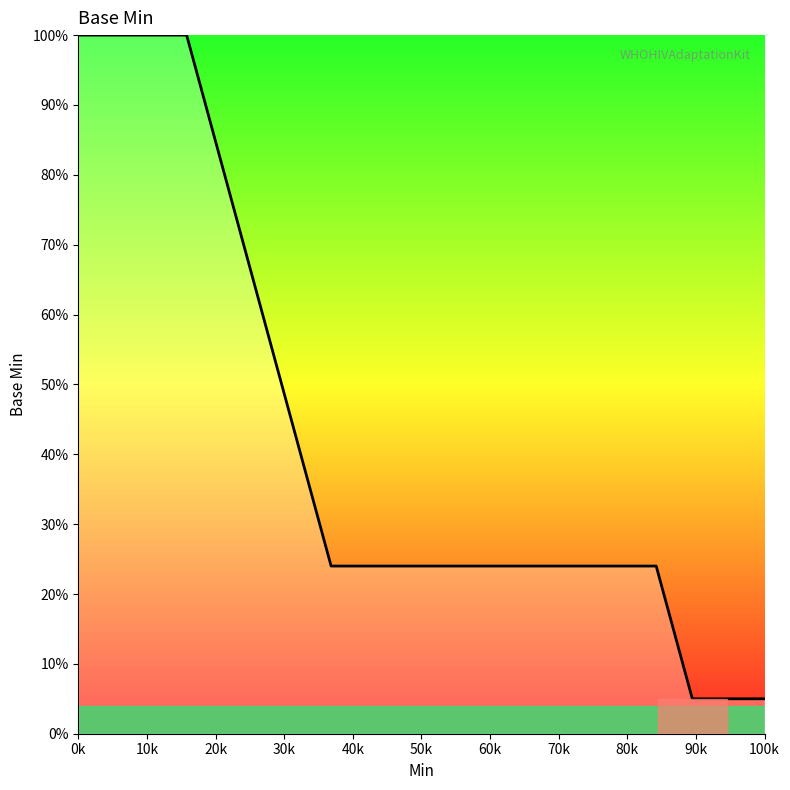

What is the minimum value shown in the chart?

5.0